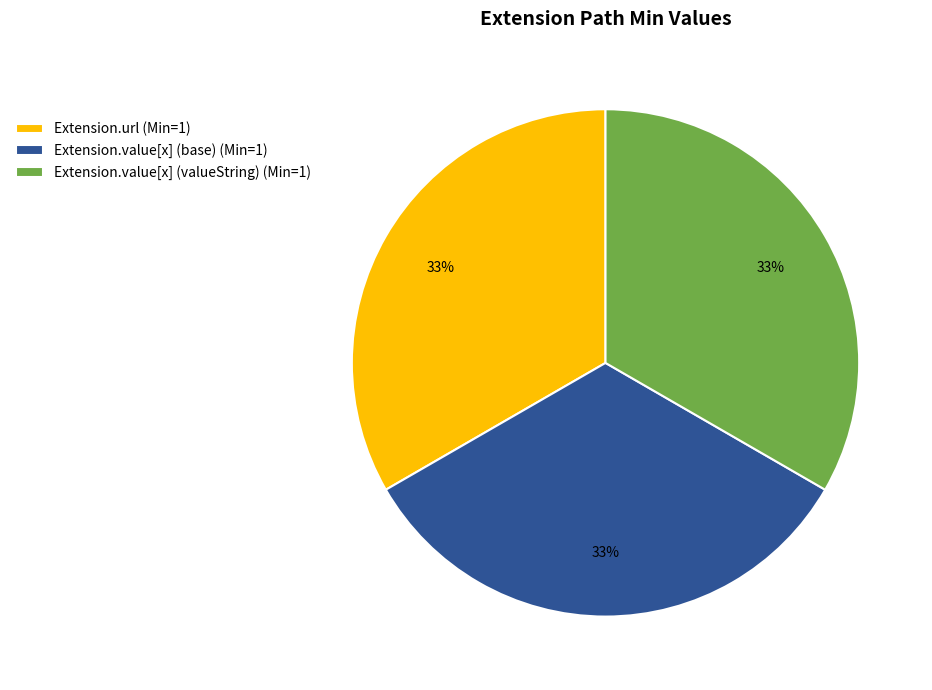

What is the ratio of the value at Extension.url (Min=1) to the value at Extension.value[x] (valueString) (Min=1)?

1.0